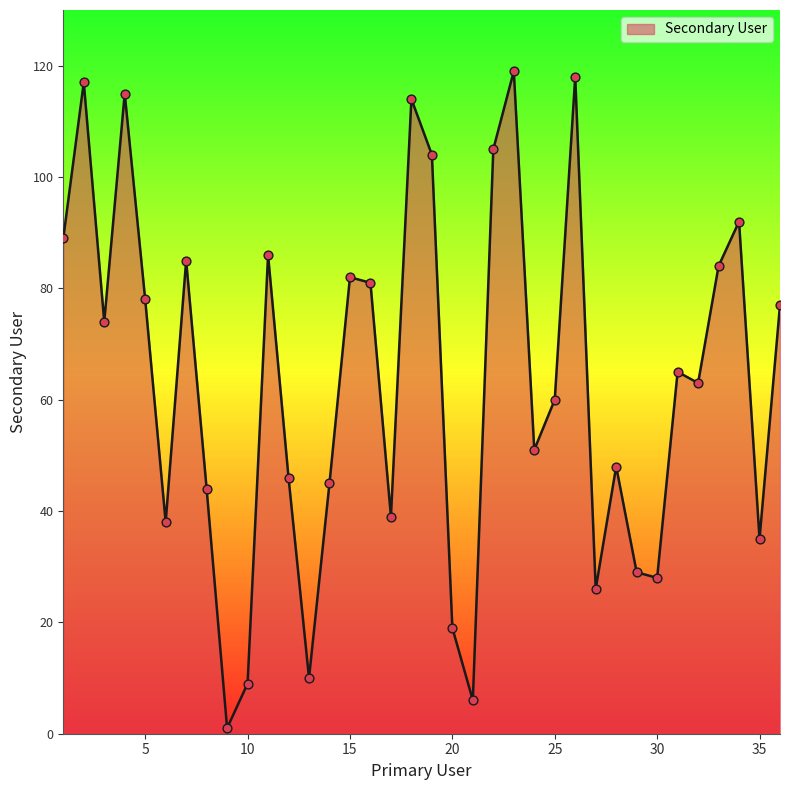

What is the maximum value shown in the chart?

119